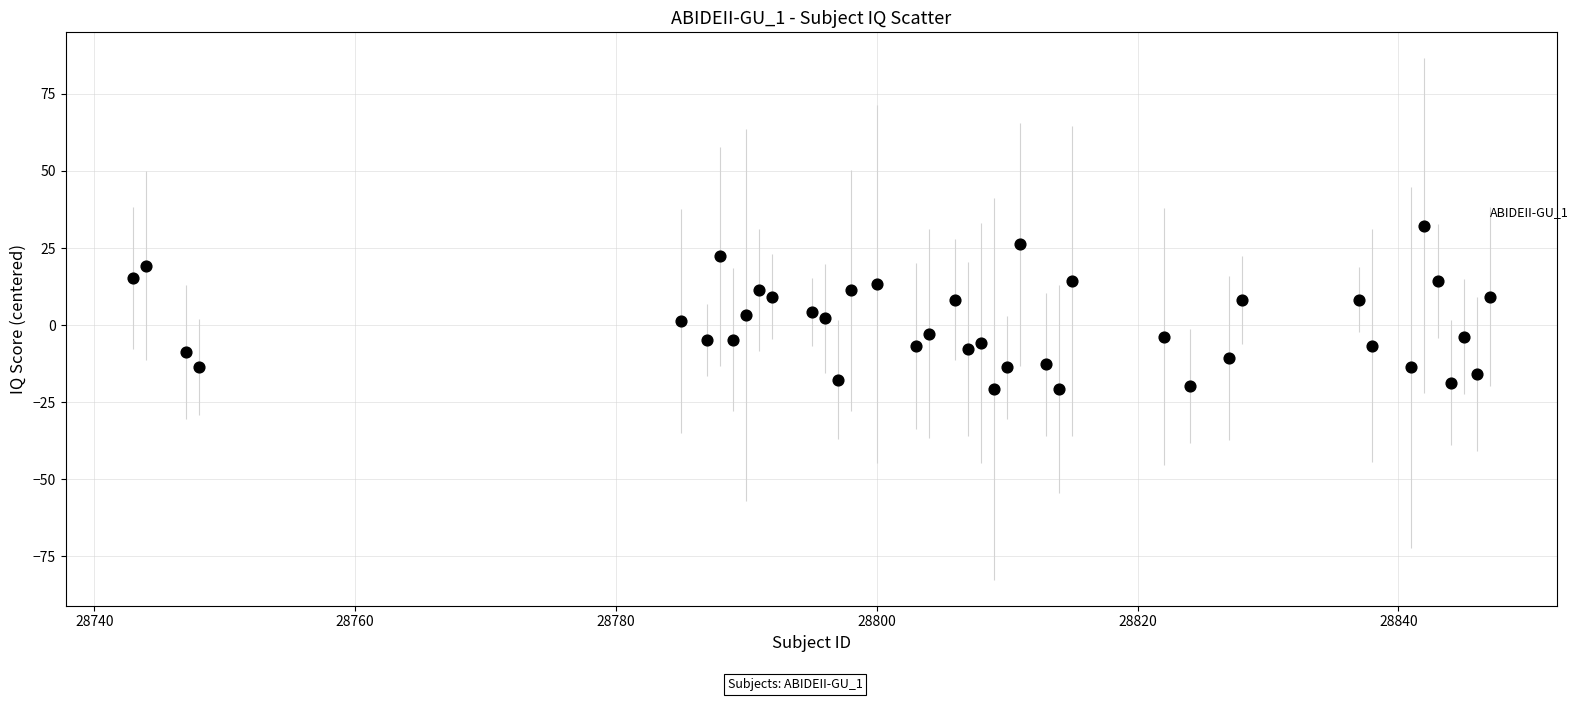

What is the range of Y values (max minus min)?

53.0